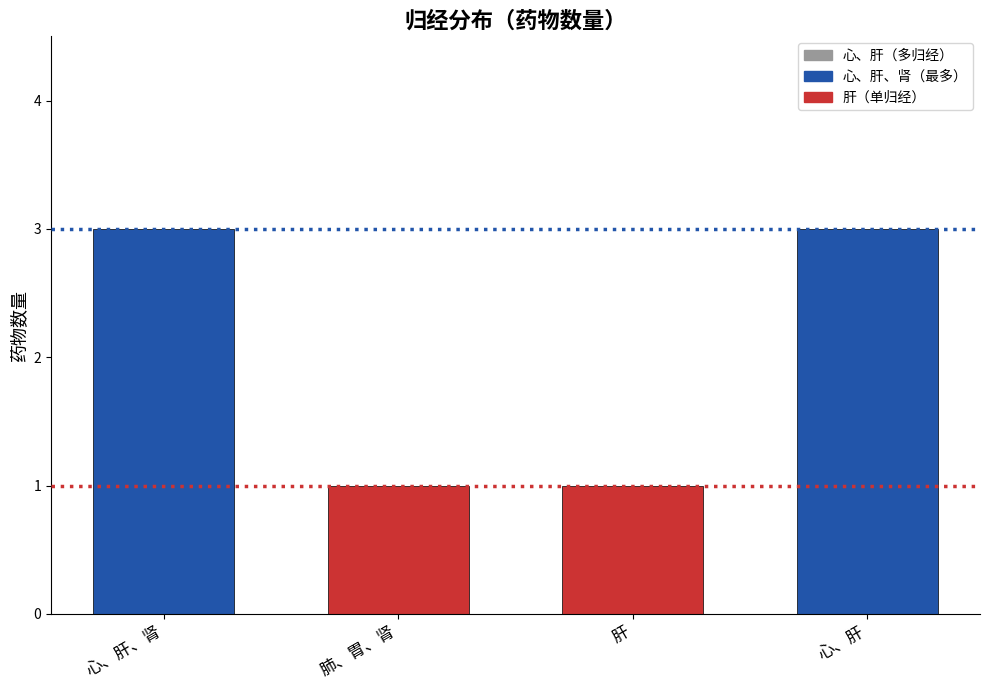

How many data points are less than 3?

2